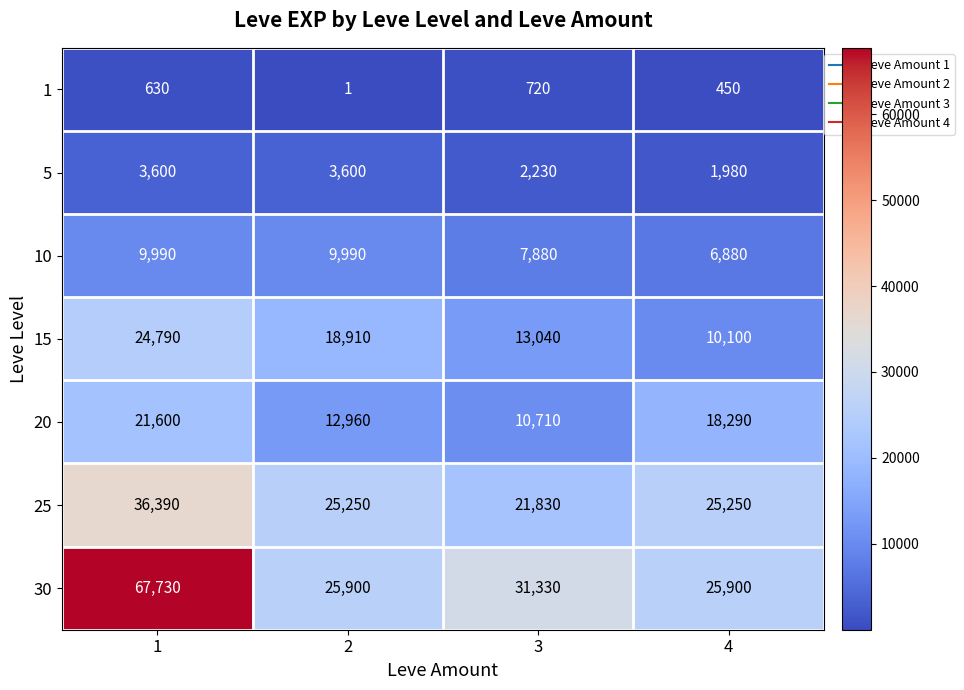

Which series has the largest range (max minus min)?

30